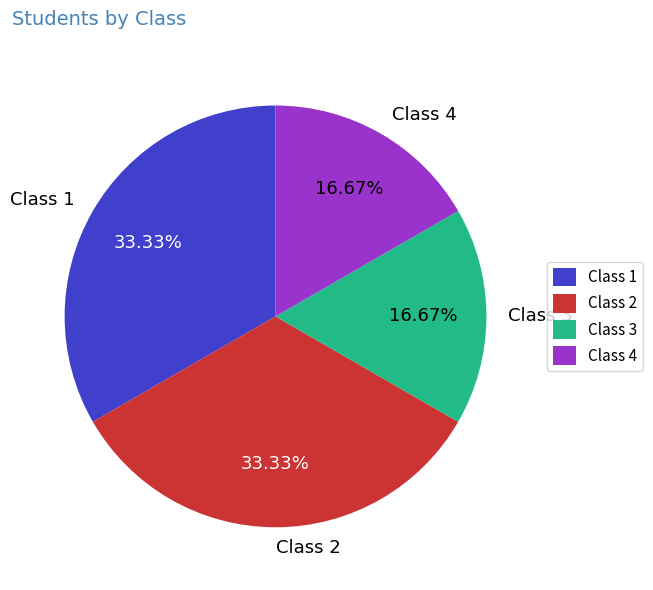

Is there any slice that represents more than half of the pie?

No